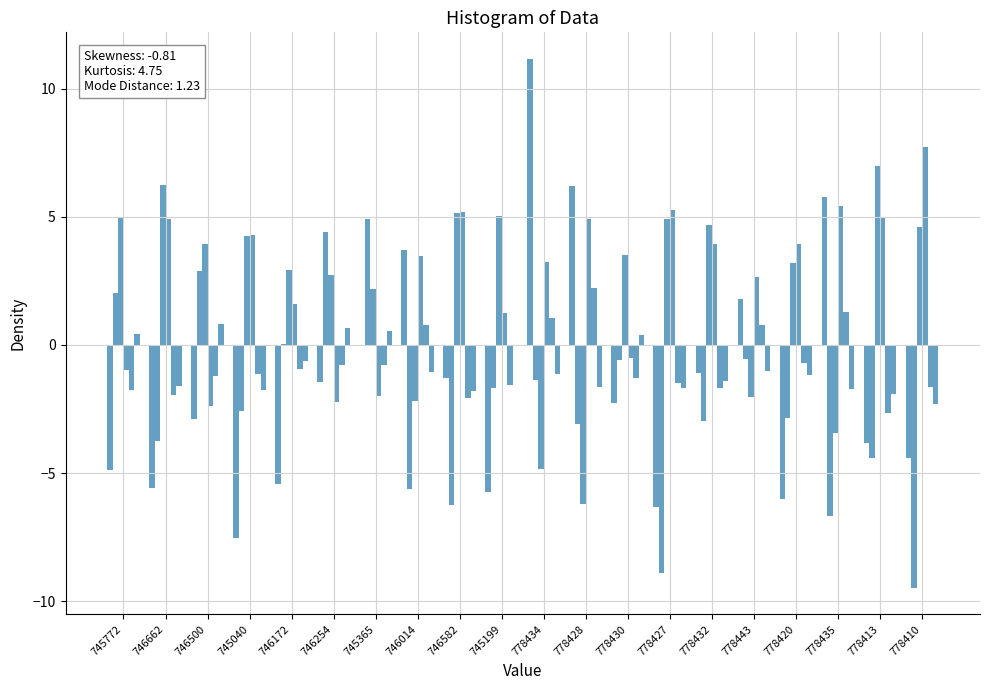

Count the number of categories in the chart.

20